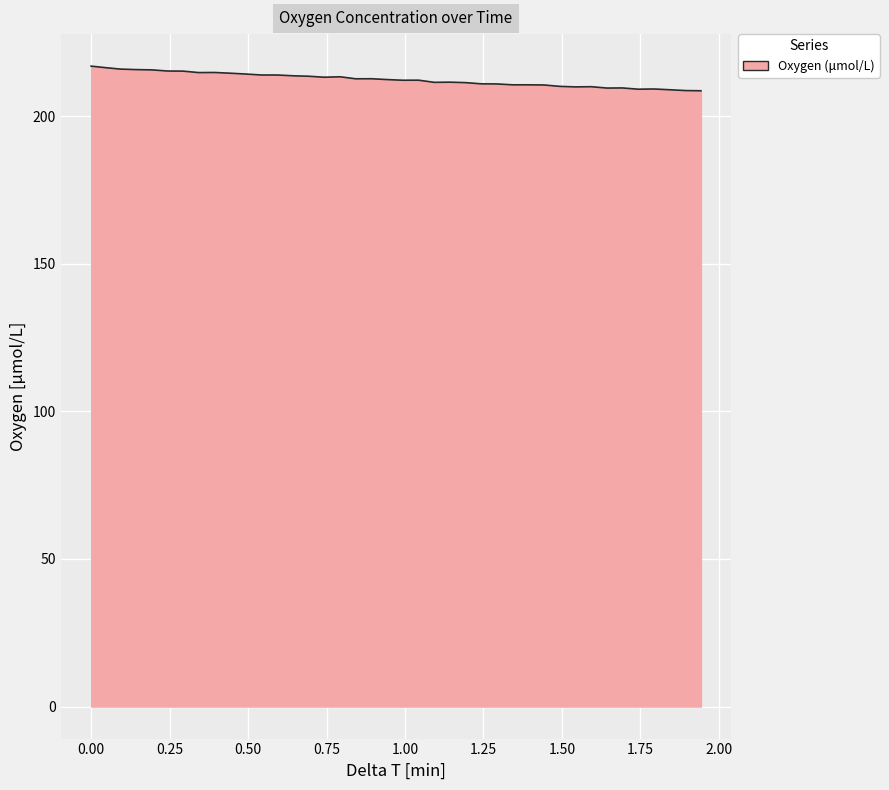

What is the smallest value displayed?

208.5